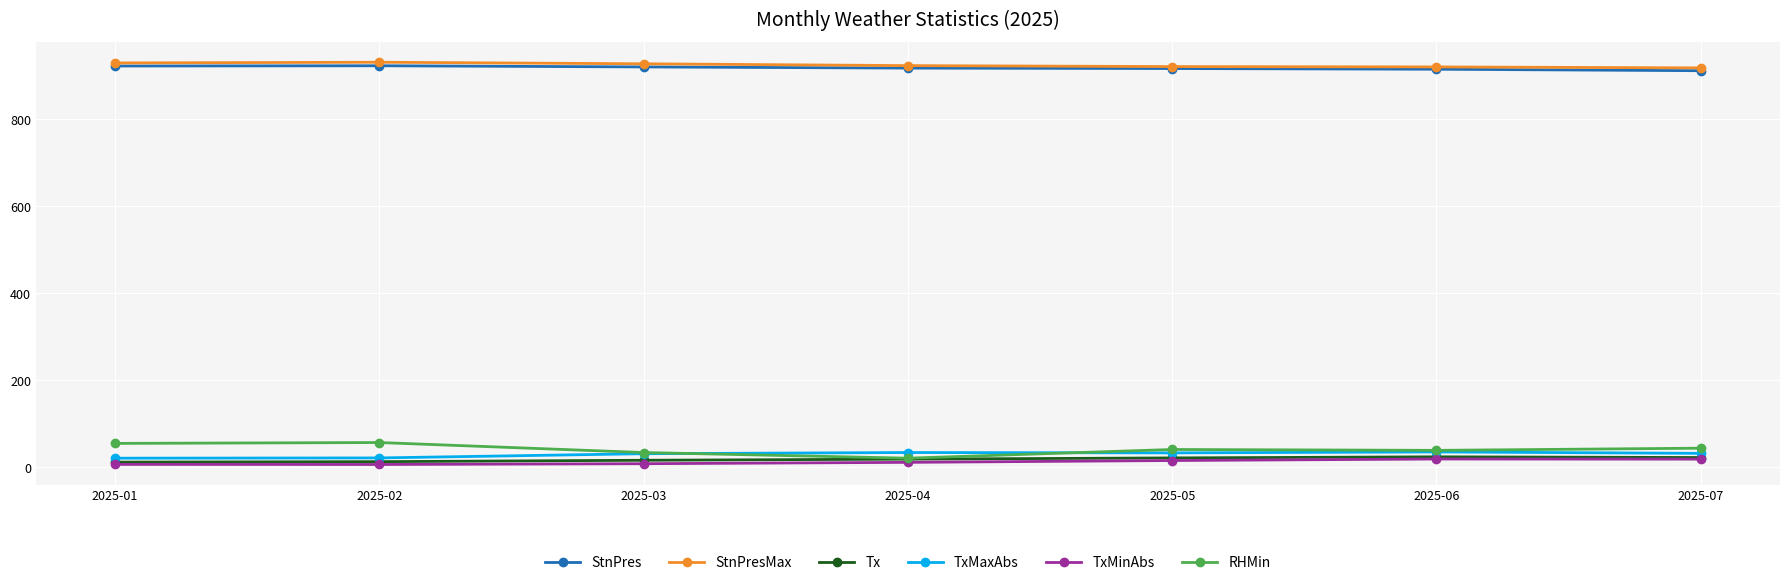

How many series are shown in this chart?

6